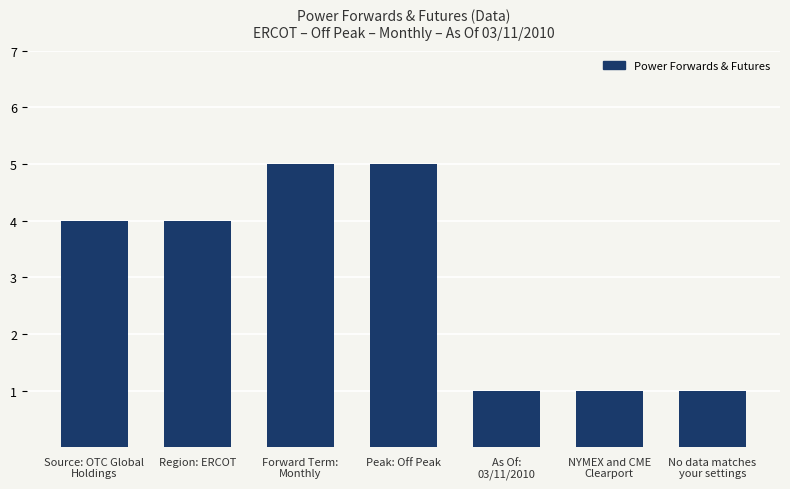

The value at Forward Term:
Monthly is 9. True or false?

False